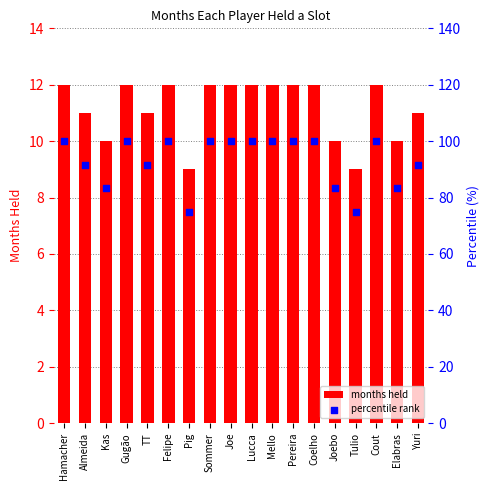

Which series has the largest Y range (max minus min)?

percentile rank